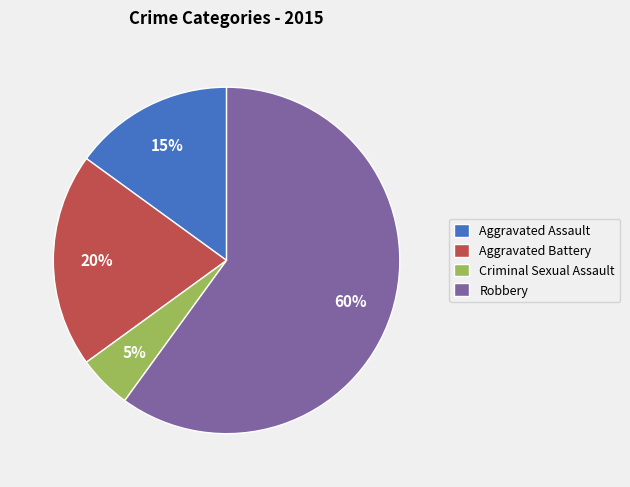

How many slices are in this pie chart?

4